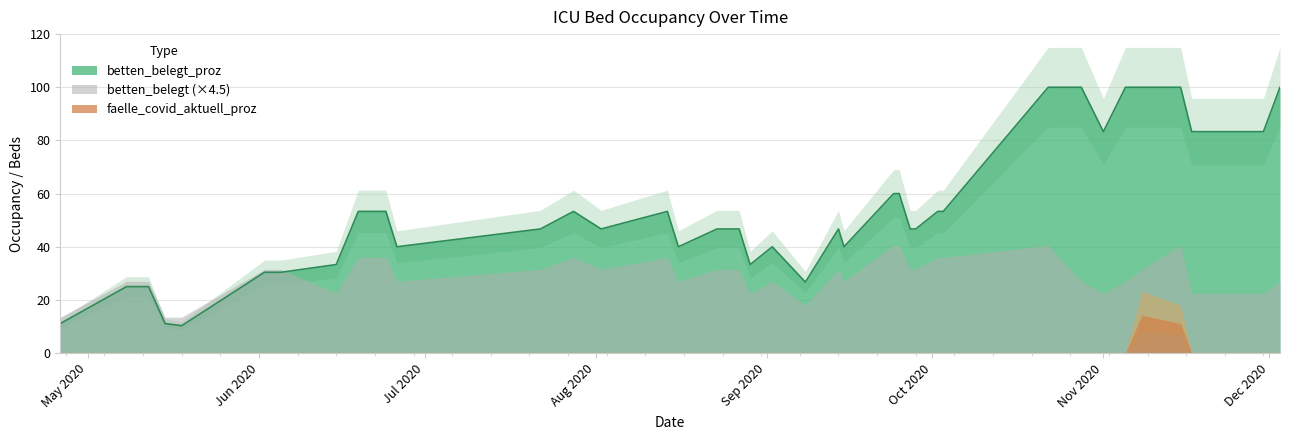

What is the lowest value of the betten_belegt_proz series?

10.3